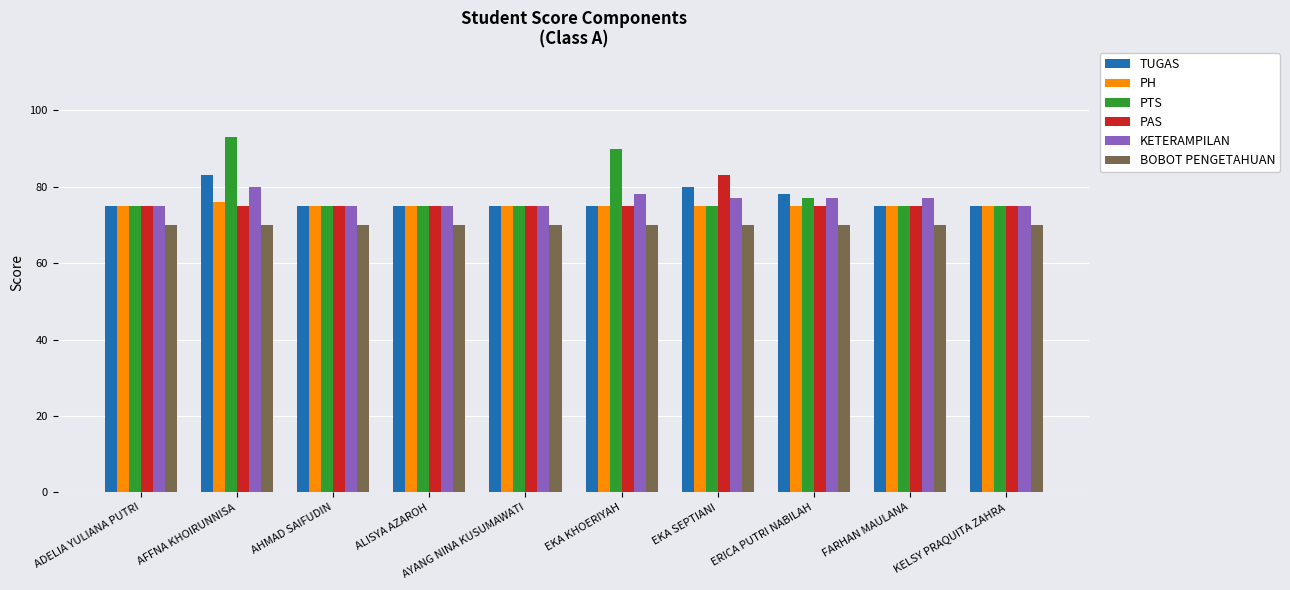

What is the greatest value displayed?

93